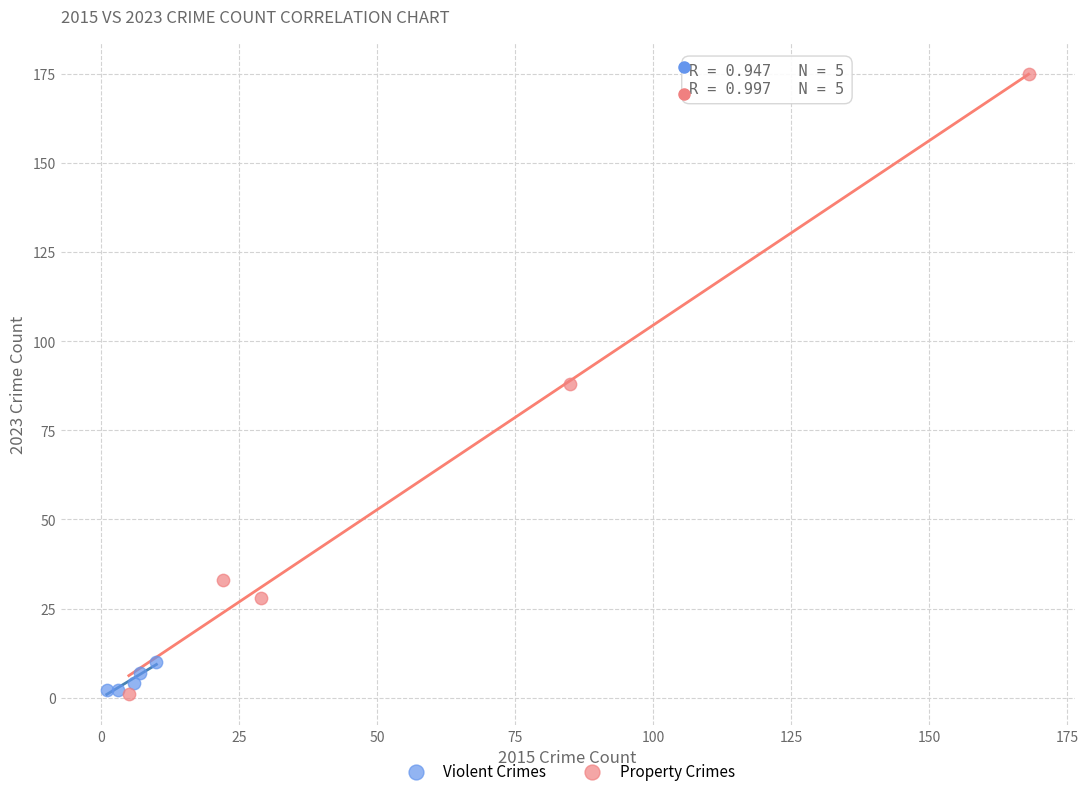

Which series contains the highest Y value?

Property Crimes